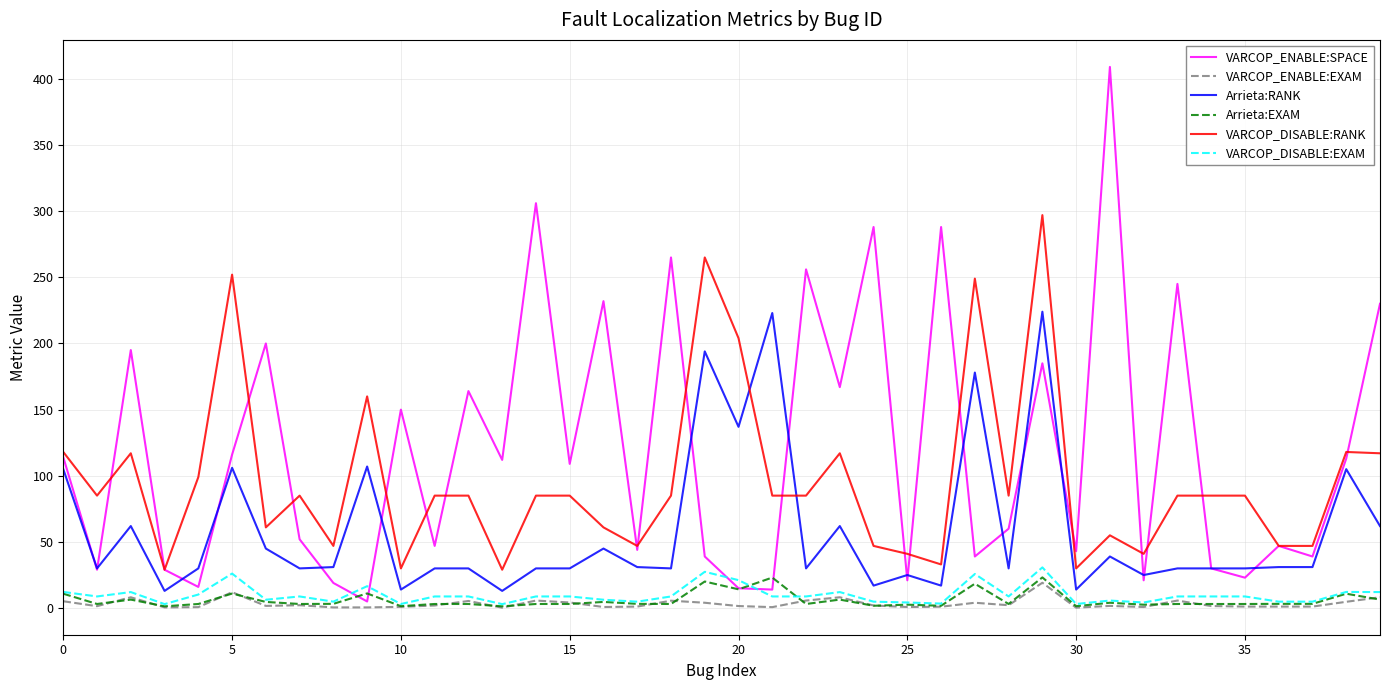

Which series has the largest range (max minus min)?

VARCOP_ENABLE:SPACE